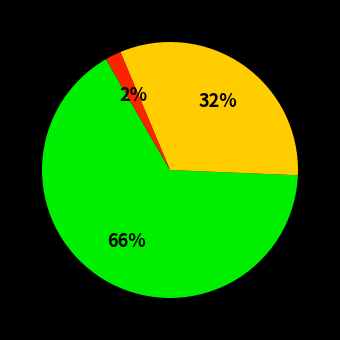

How many segments does this pie chart have?

3